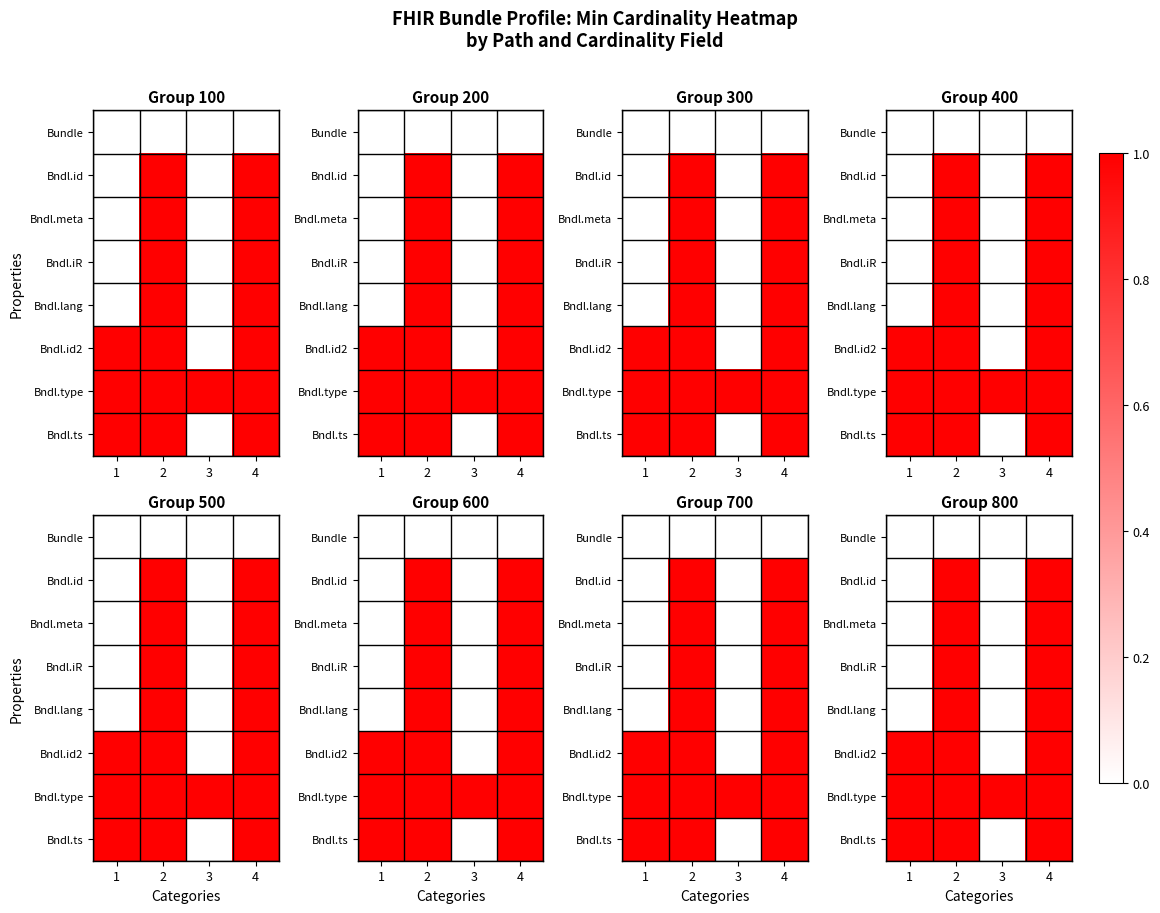

At which label is Bundle closest to 0?

1